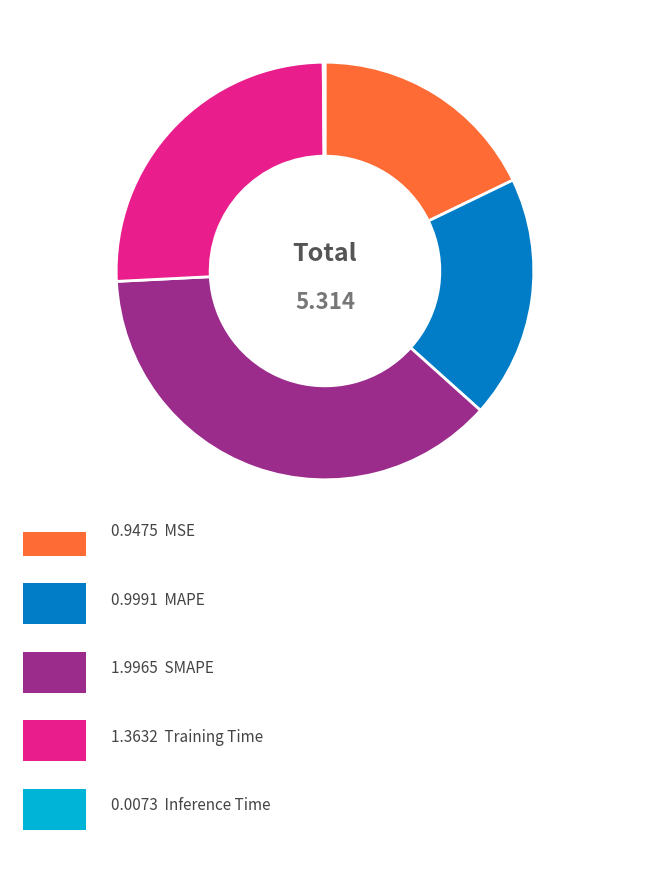

Does any single category account for the majority?

No